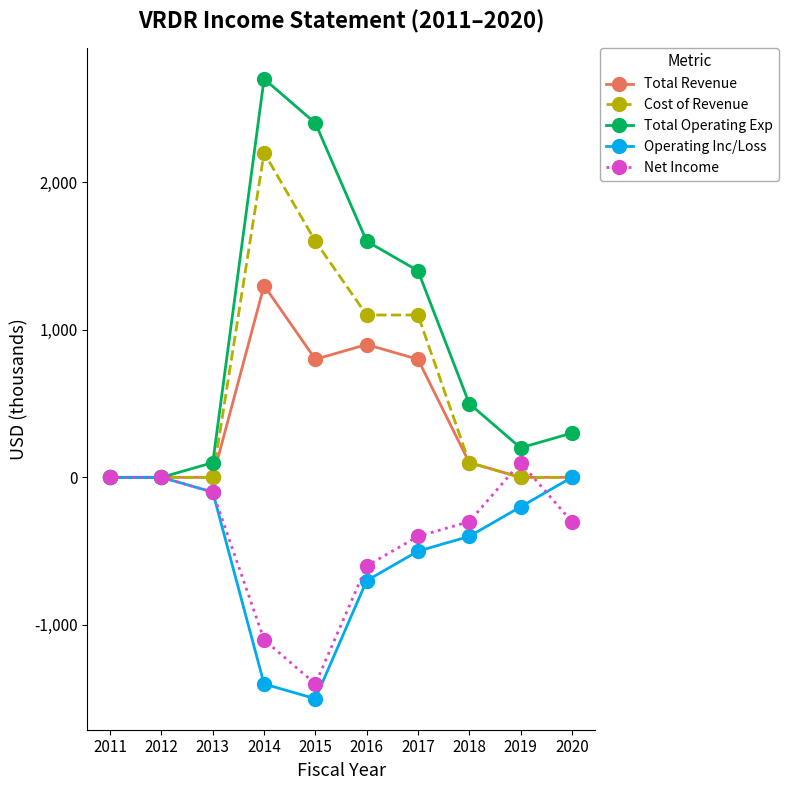

What is the spread (max minus min) of values at 2016?

2300